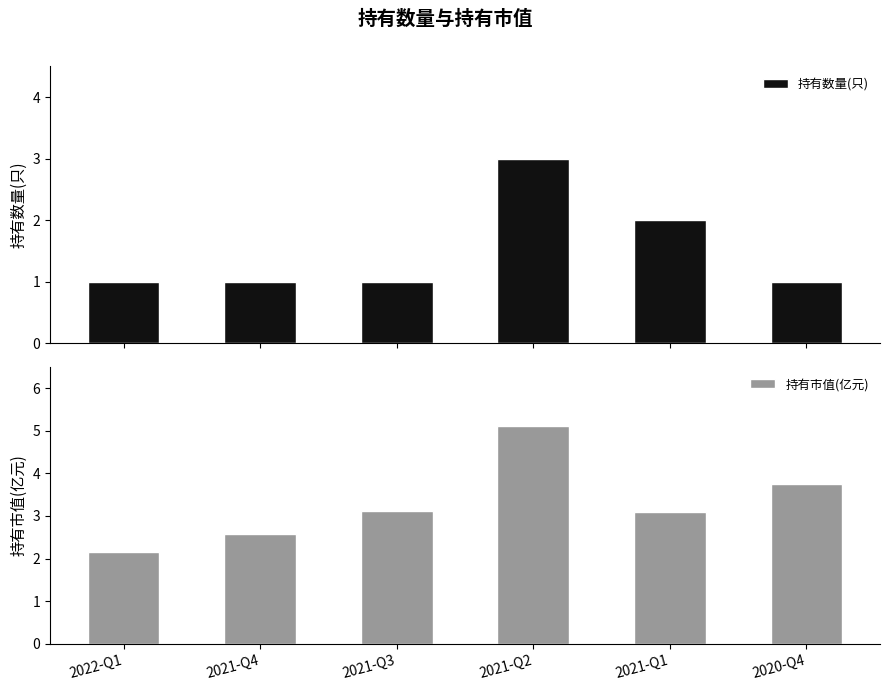

Are the bars horizontal?

No